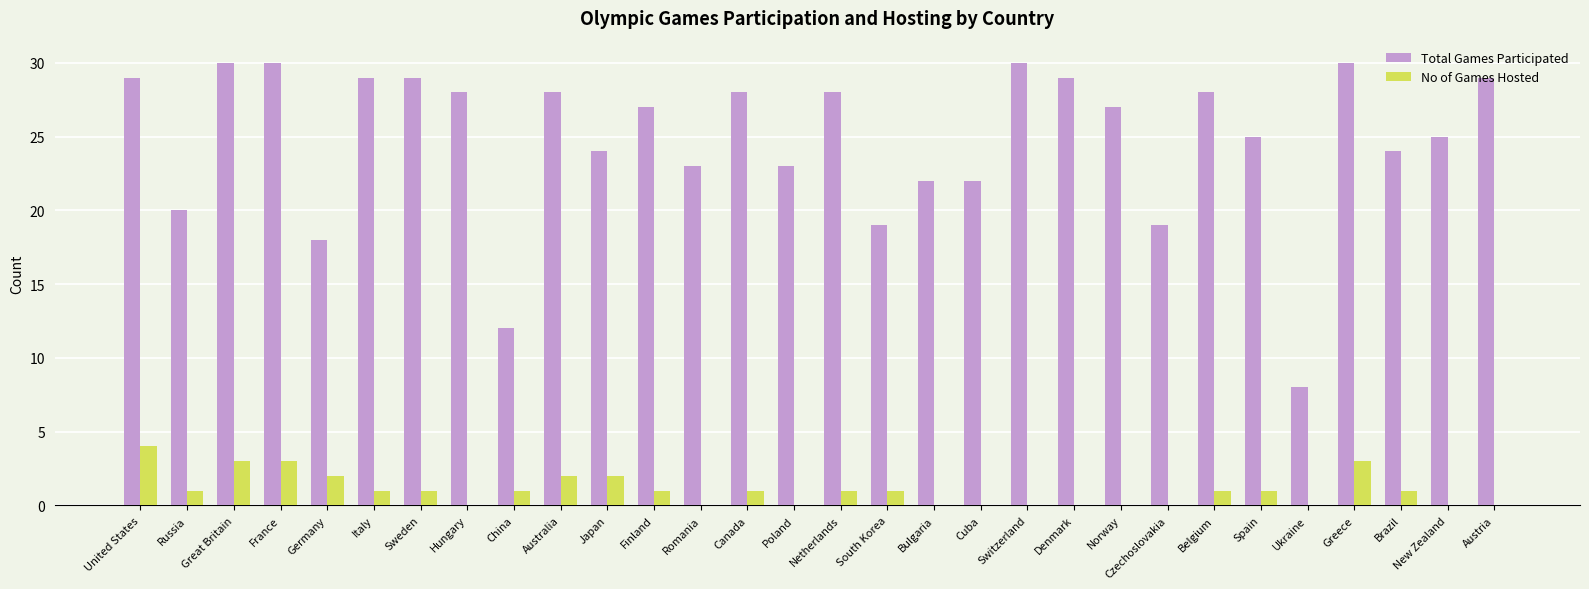

What is the total value across all series at Greece?

33